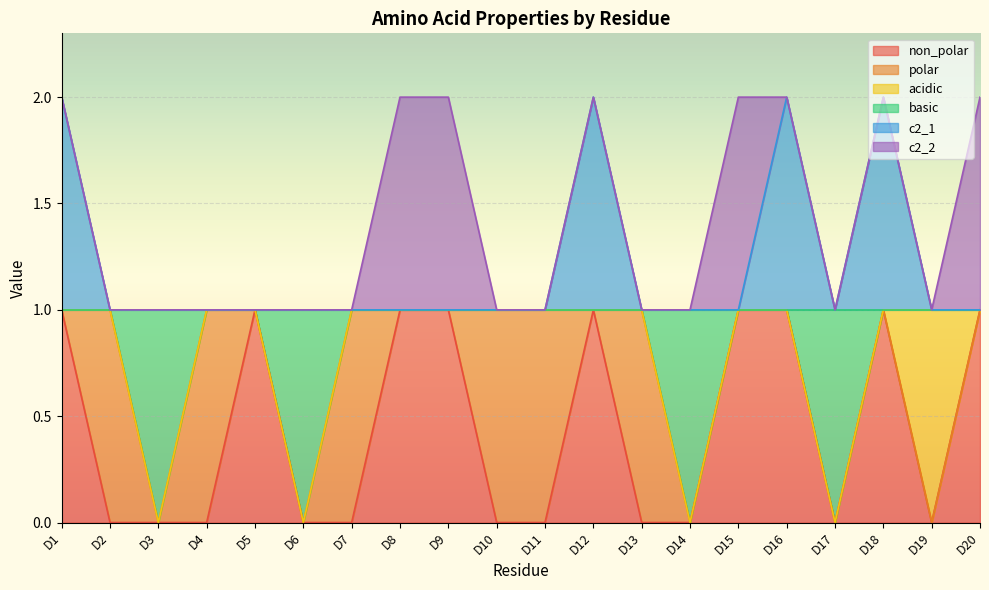

Is it true that c2_1 equals 1 at D17?

True